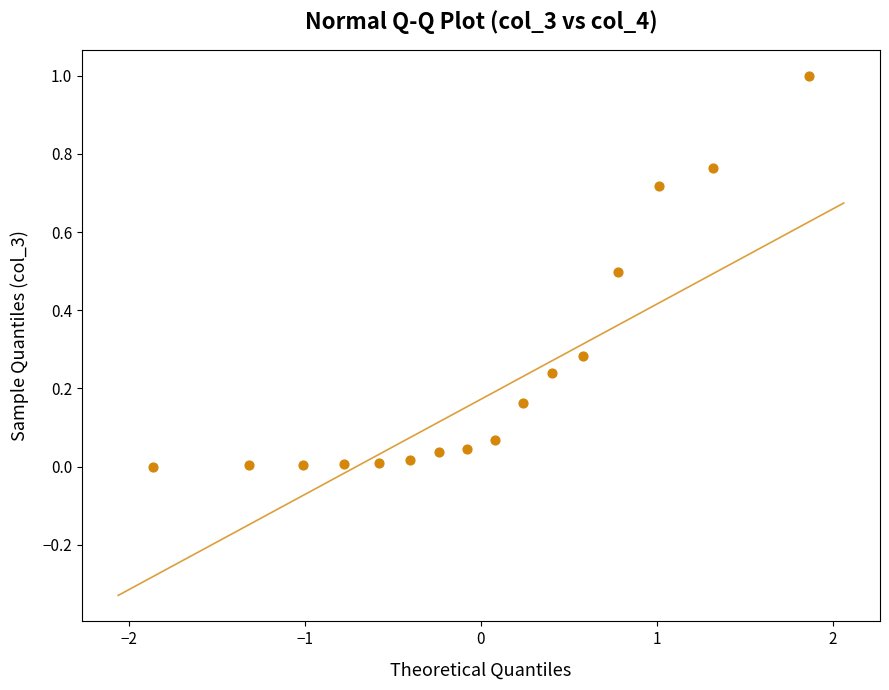

What is the range of X values (max minus min)?

3.7